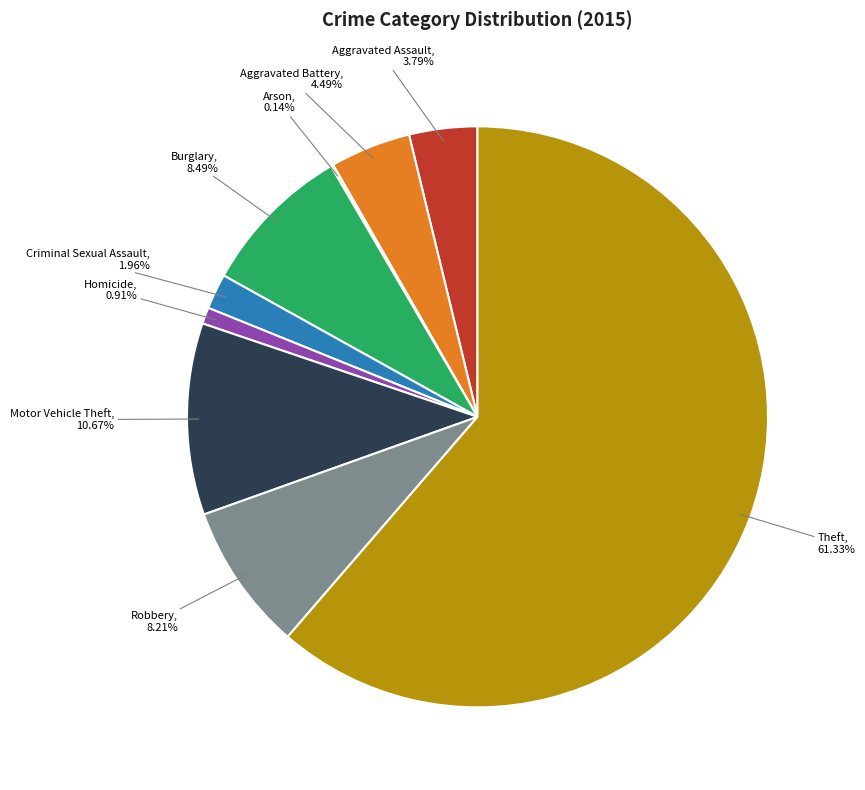

To the nearest percent, what is the difference between the Homicide and Motor Vehicle Theft slice percentages?

10%